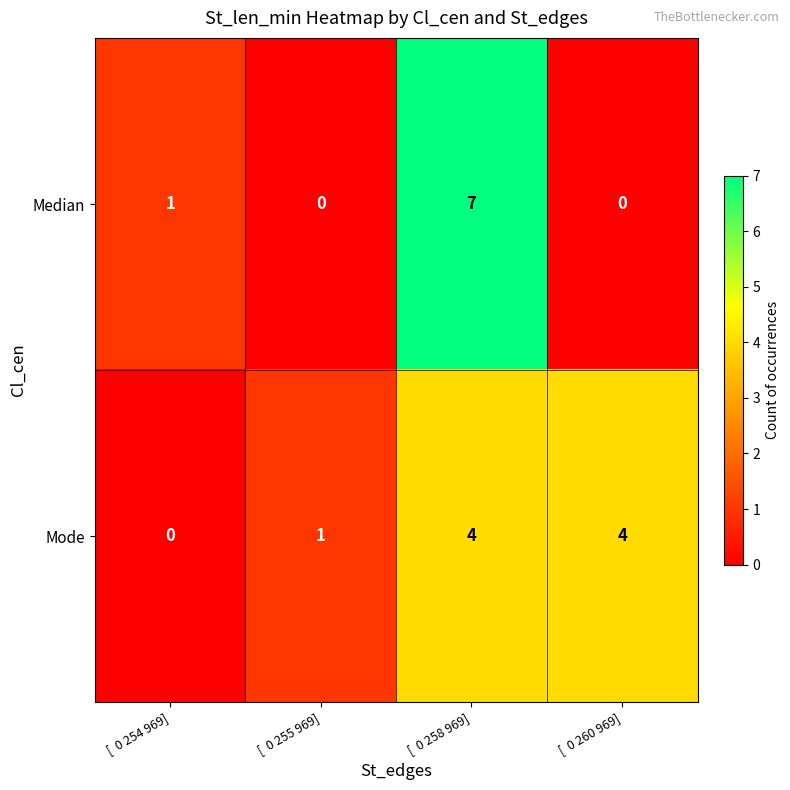

Which series changed the most between [  0 255 969] and [  0 260 969]?

Mode